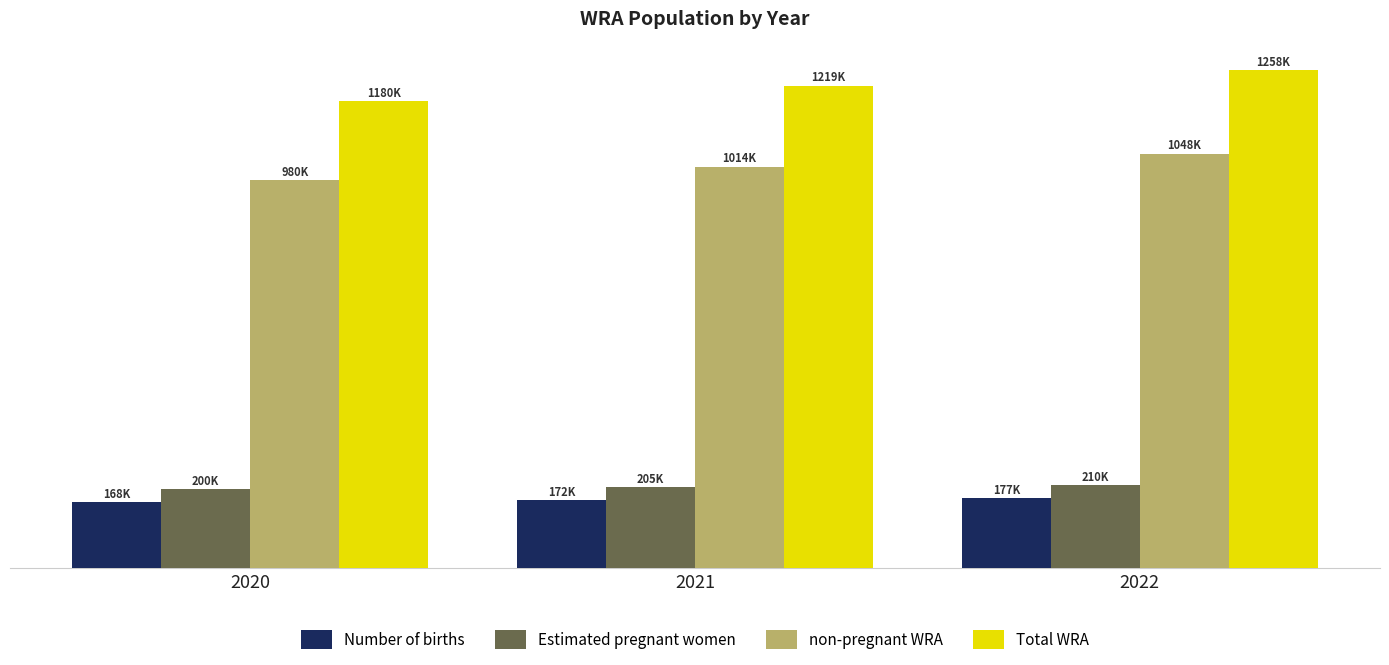

Are the bars grouped side by side (vs. stacked)?

Yes